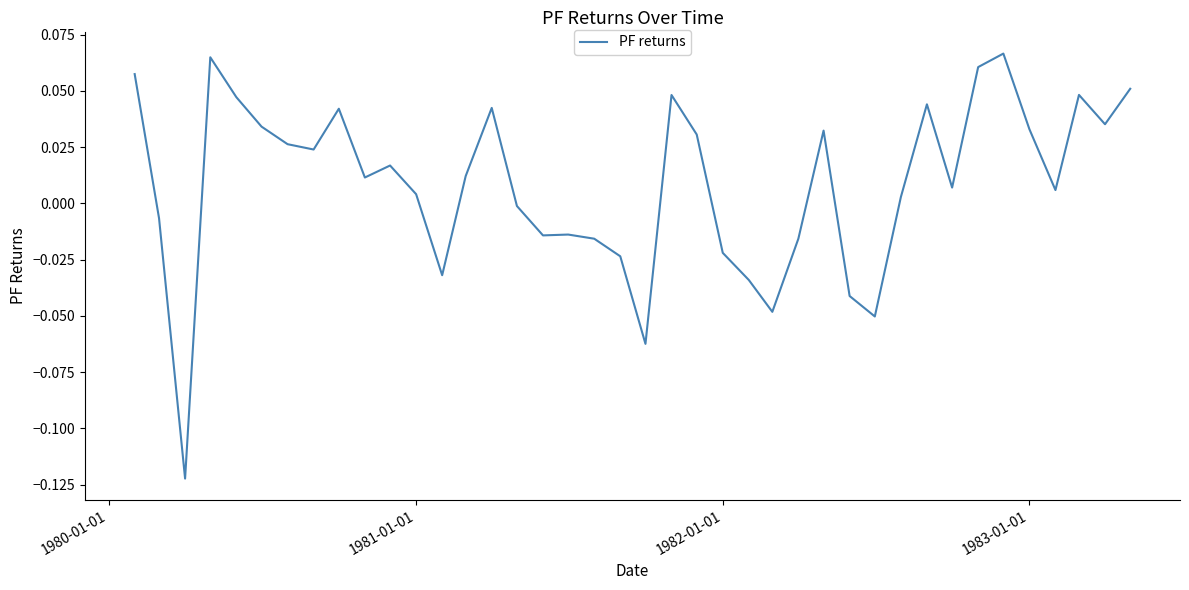

Reading left to right, what are all the values shown in this chart?

0.1	-0.0	-0.1	0.1	0.0	0.0	0.0	0.0	0.0	0.0	0.0	0.0	-0.0	0.0	0.0	-0.0	-0.0	-0.0	-0.0	-0.0	-0.1	0.0	0.0	-0.0	-0.0	-0.0	-0.0	0.0	-0.0	-0.1	0.0	0.0	0.0	0.1	0.1	0.0	0.0	0.0	0.0	0.1